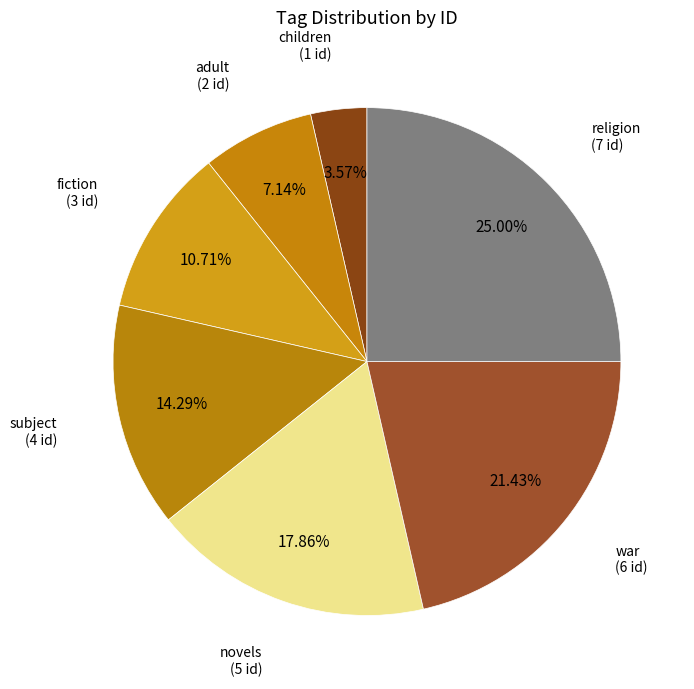

Does any single category account for the majority?

No